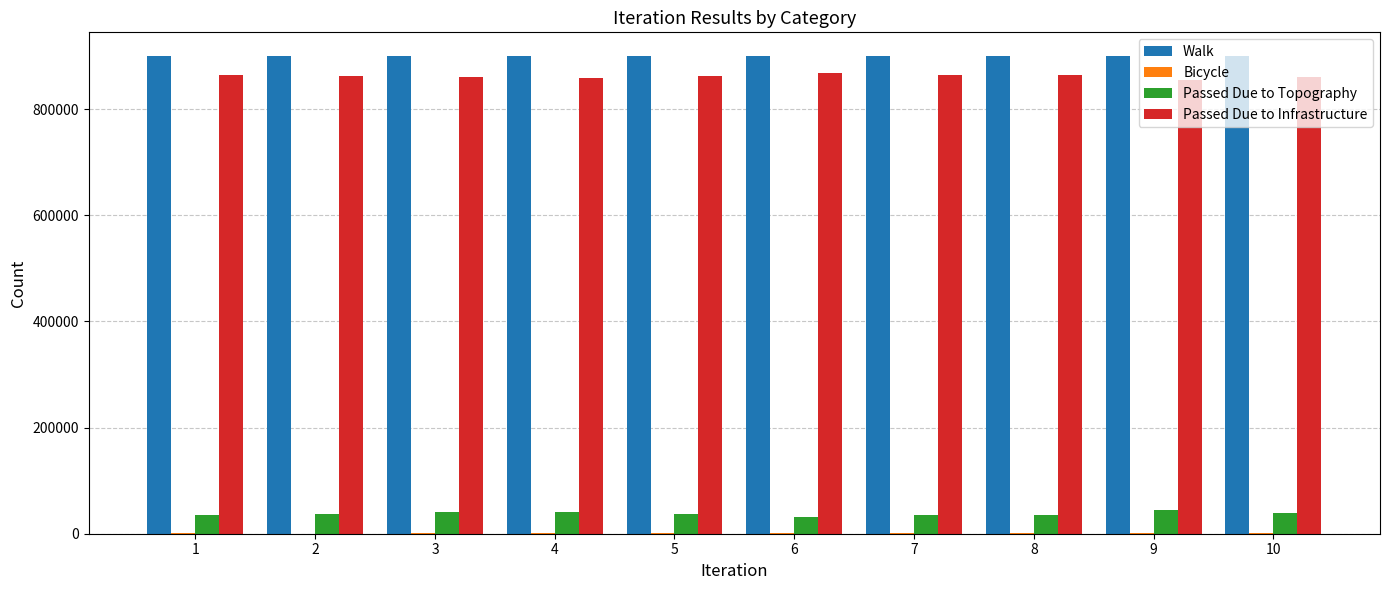

What is the average value of the Passed Due to Topography series?

37721